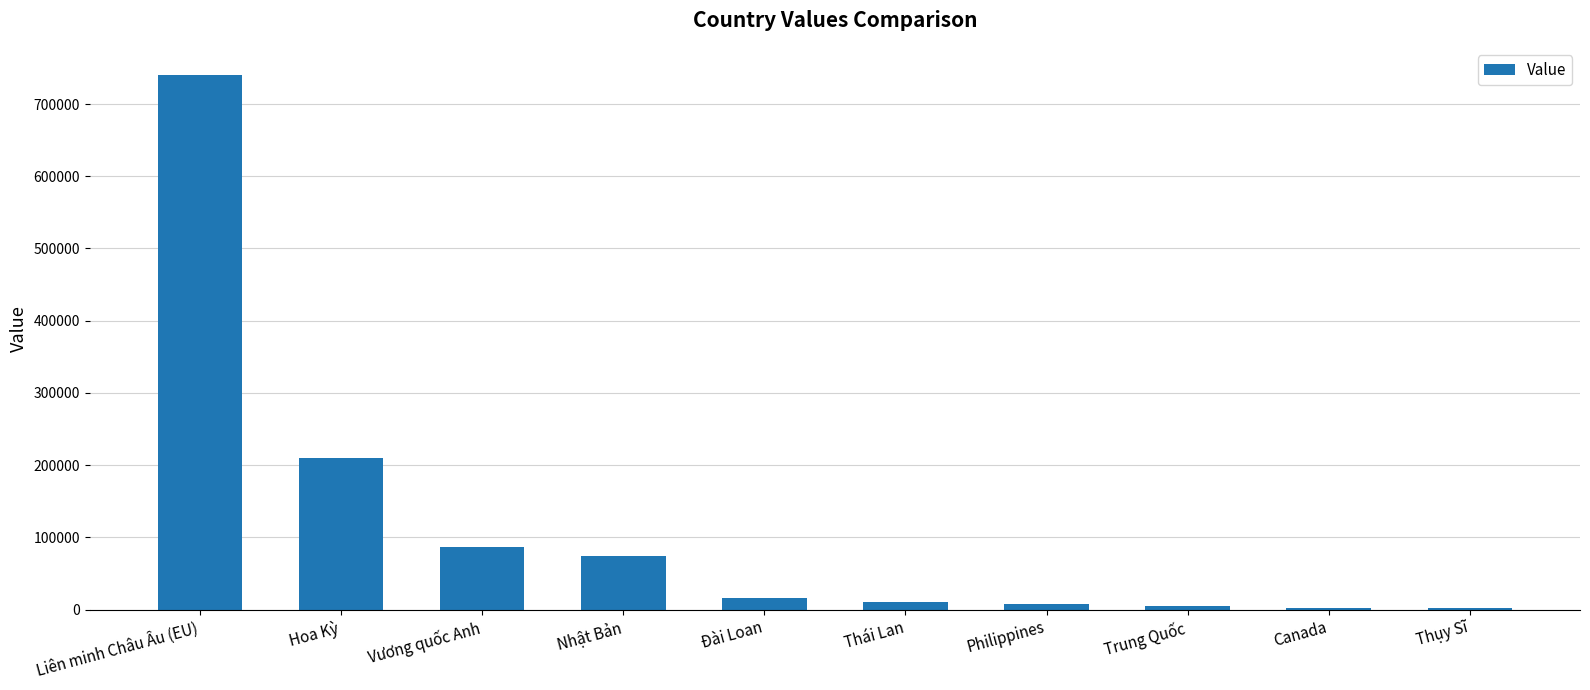

What is the sum of all values?

1154717